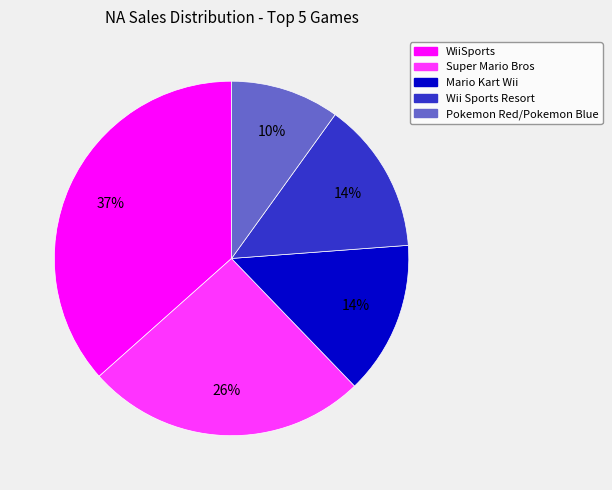

Between Pokemon Red/Pokemon Blue and Wii Sports Resort, which is larger?

Wii Sports Resort